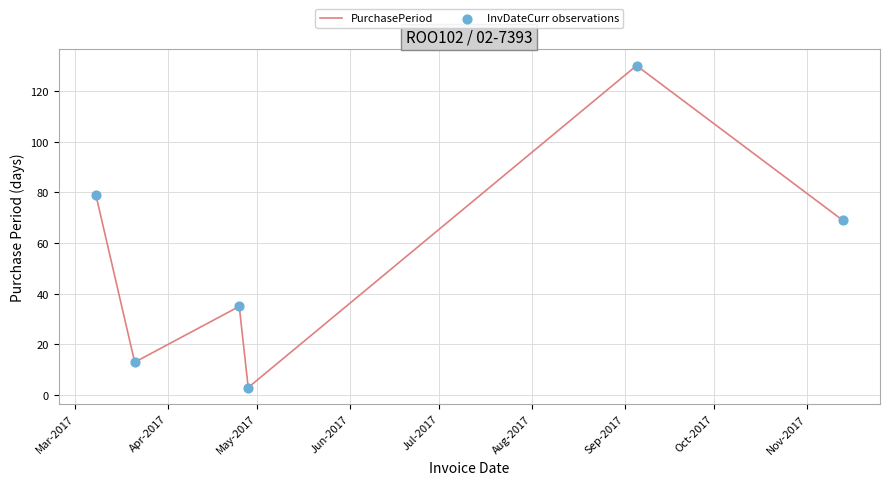

What is the greatest value displayed?

130